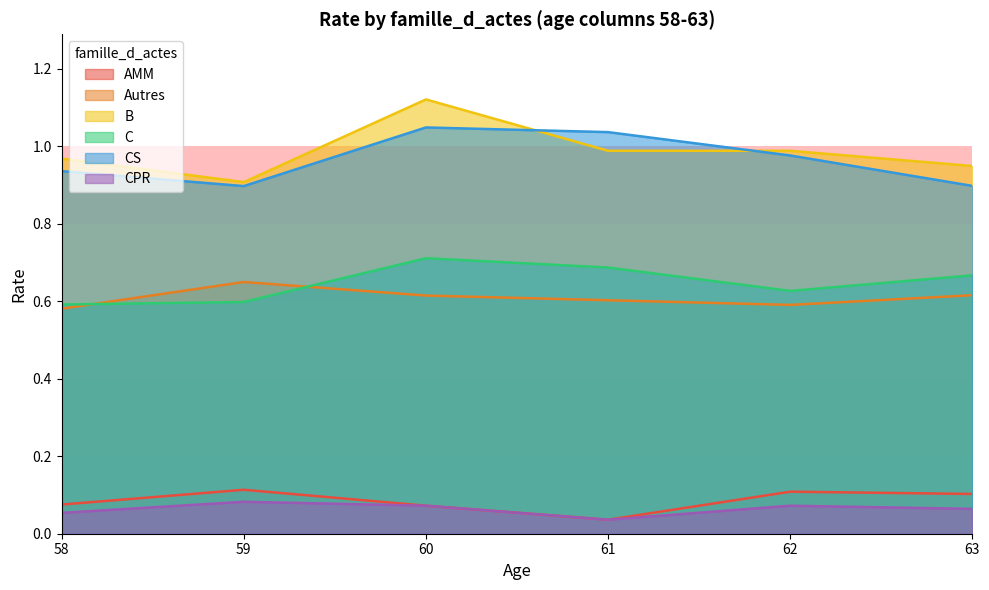

True or false: CS has a value of 0.9 at 59.

True